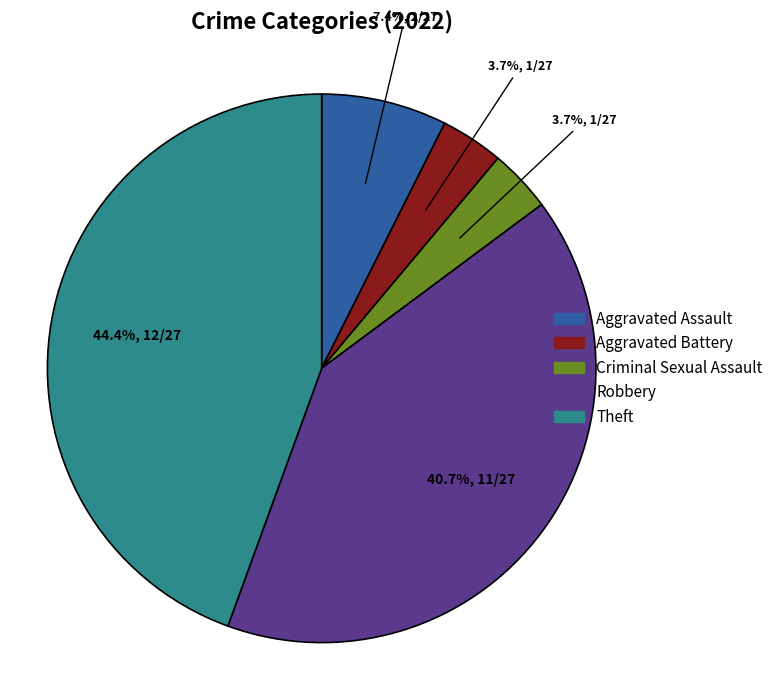

Approximately how many times larger is the value at Theft compared to Aggravated Assault?

6.0